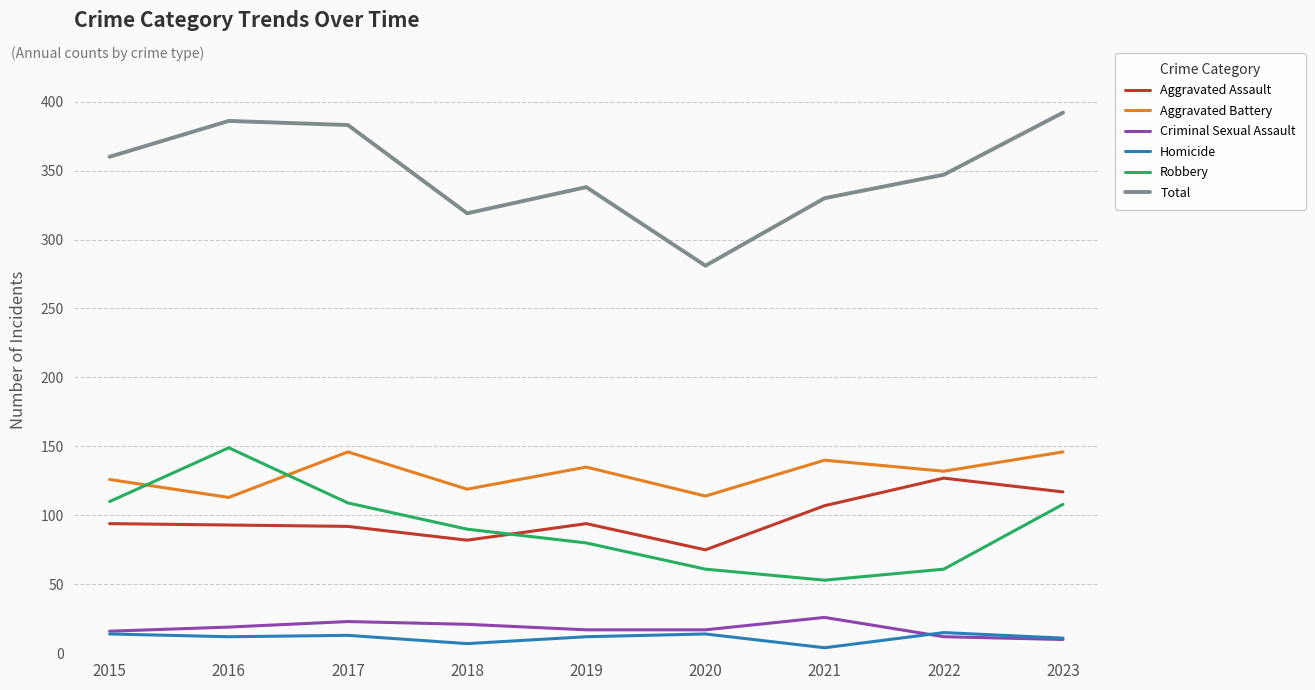

Is it true that Homicide equals 7 at 2018?

True